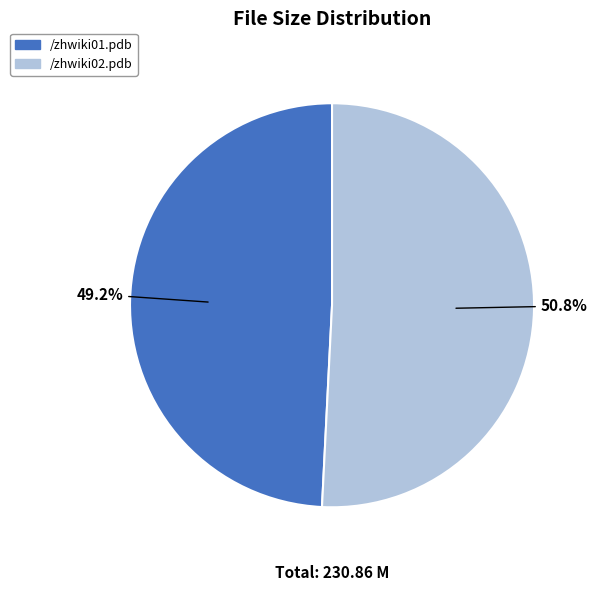

Which category accounts for the majority?

/zhwiki02.pdb